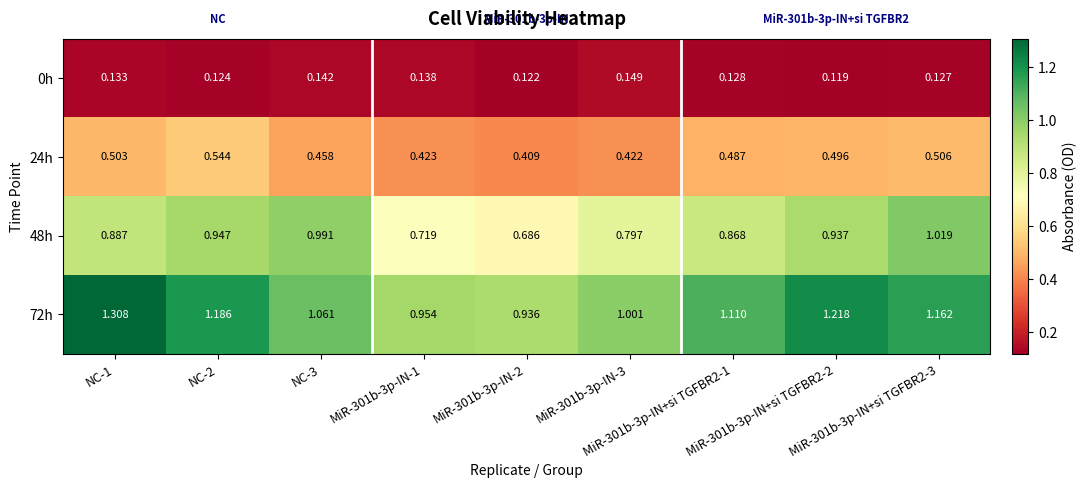

Which series has the largest range (max minus min)?

72h